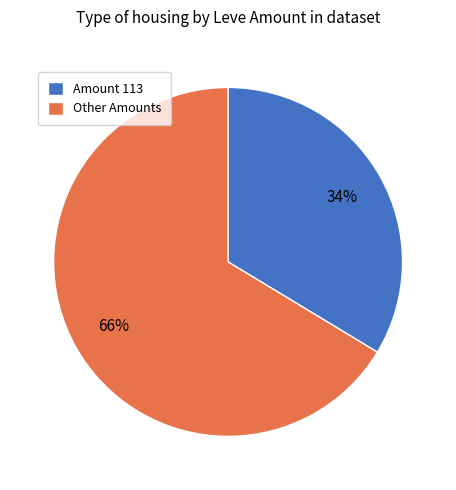

Count the number of slices in the pie.

2